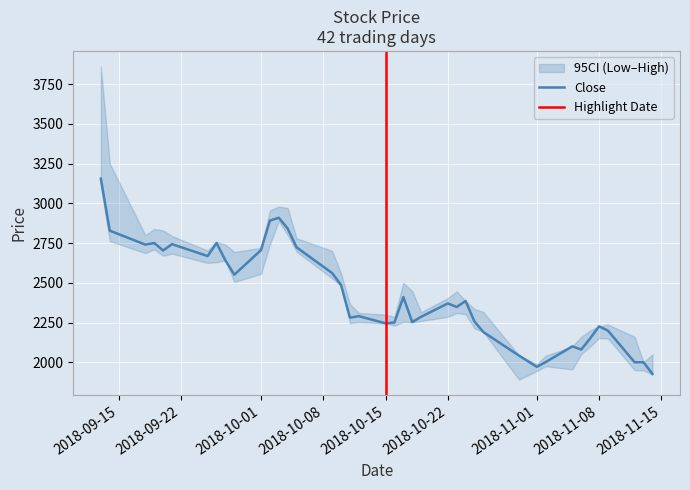

True or false: Low has more than 2 interior local peaks.

True